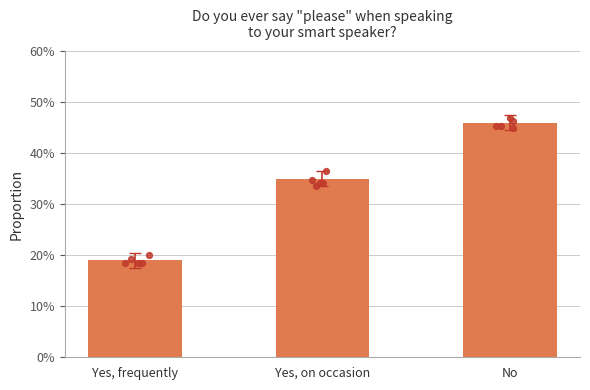

What is the change in value from Yes, frequently to Yes, on occasion?

+0.2